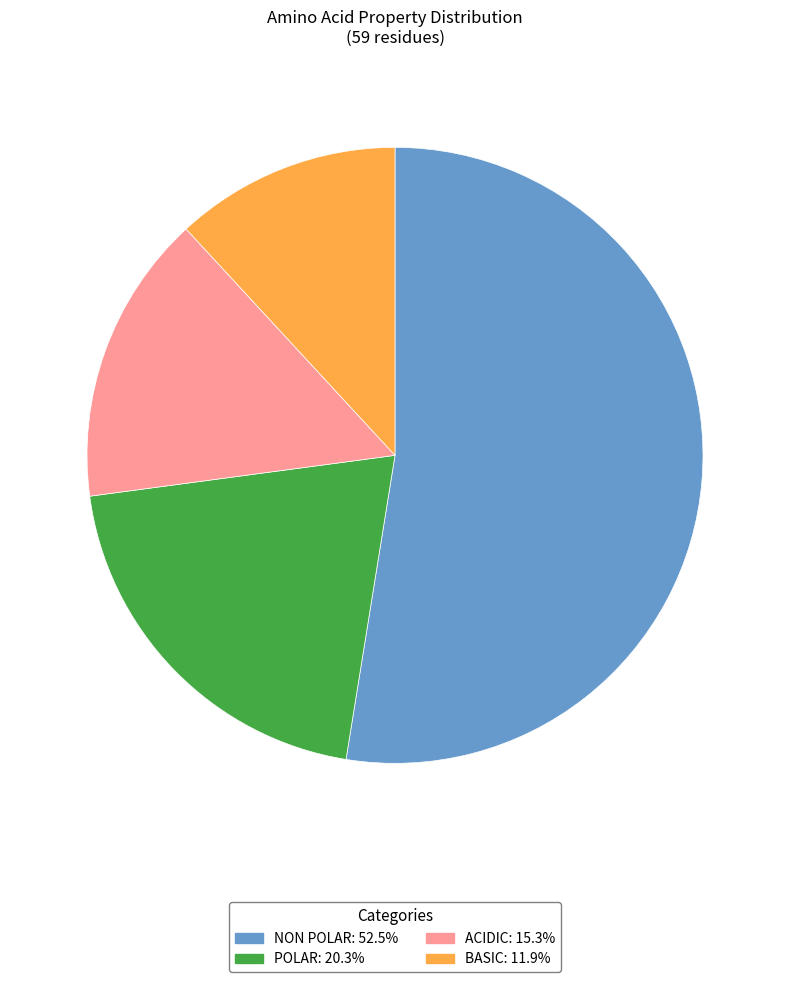

Is there any slice that represents more than half of the pie?

Yes